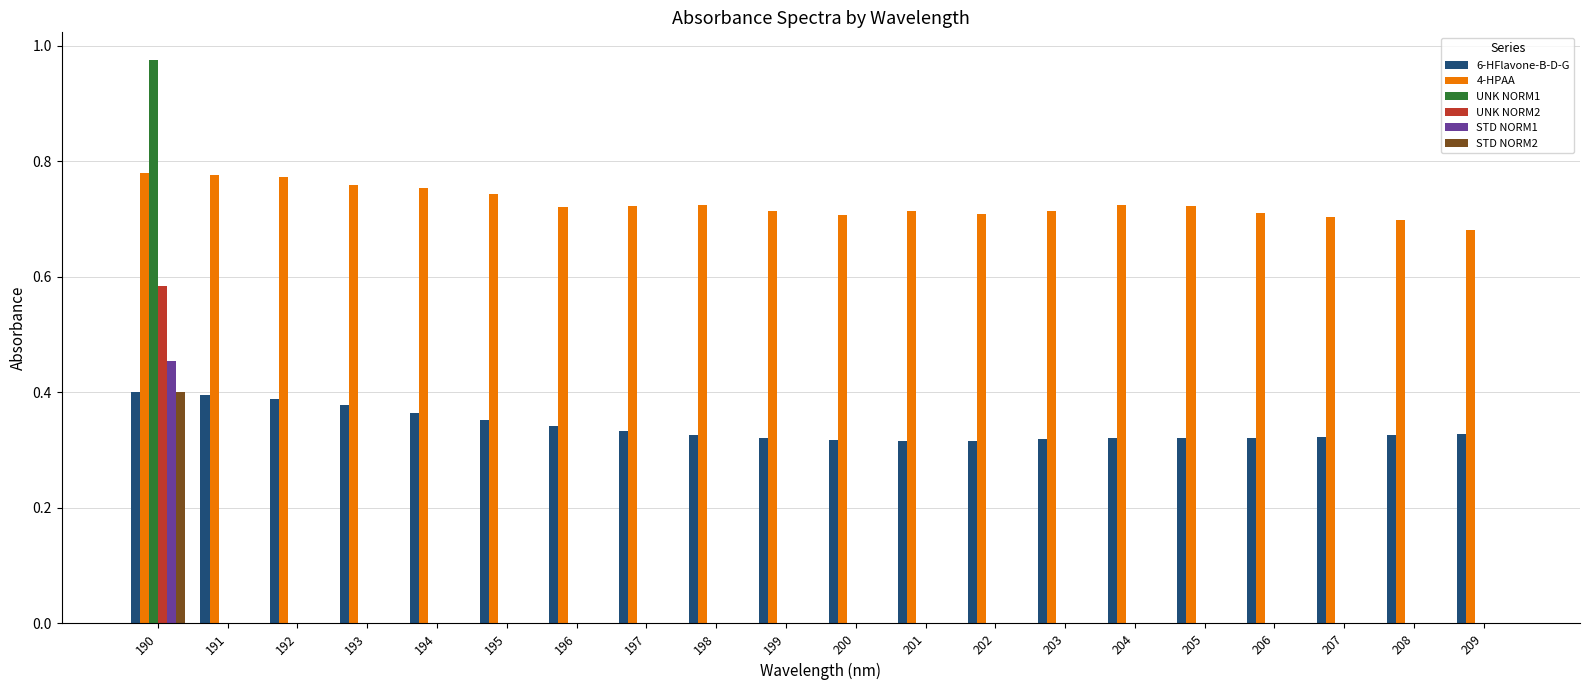

Which label corresponds to the largest value in the chart?

190